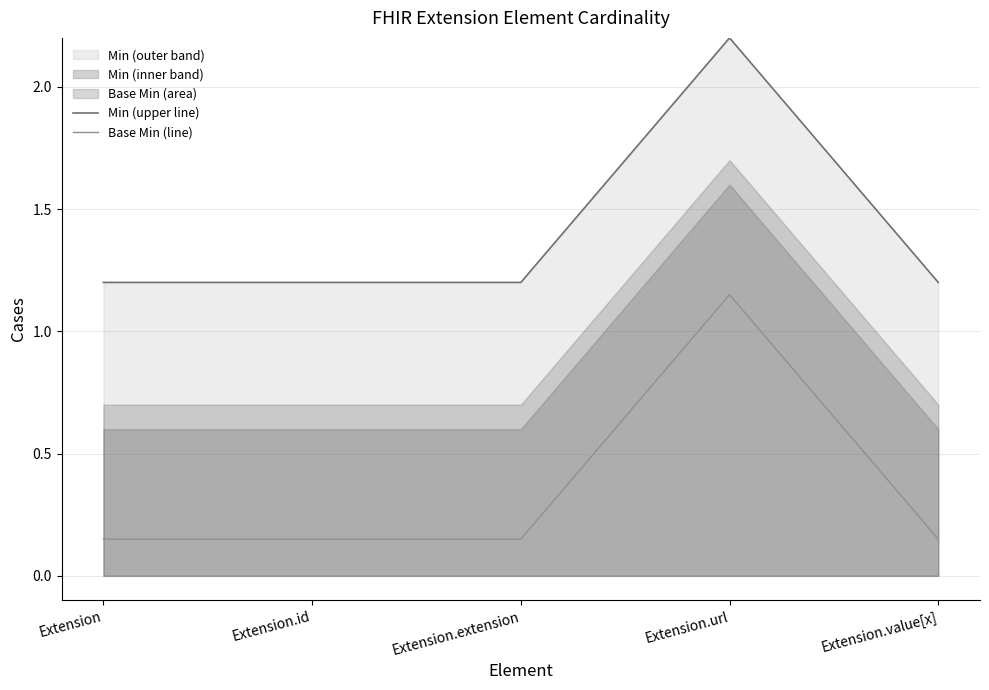

What is the label of the 2nd point from the right?

Extension.url